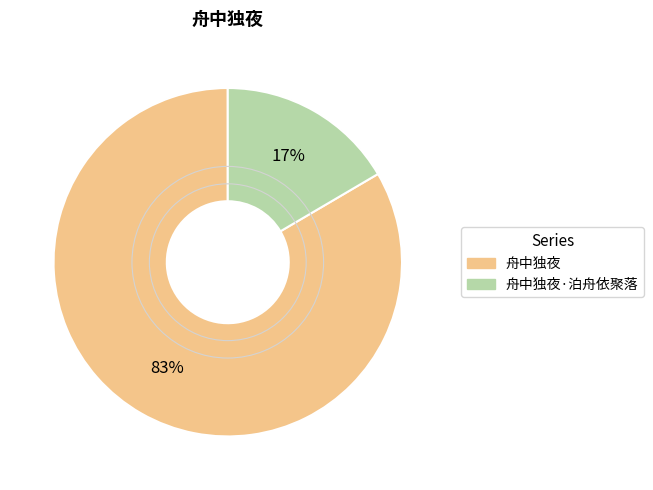

To the nearest percent, what is the average slice percentage?

50%